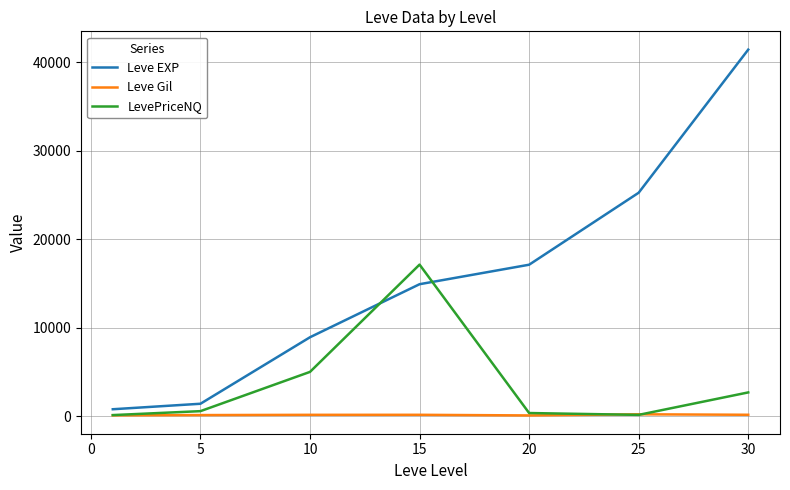

Which series has the largest range (max minus min)?

Leve EXP